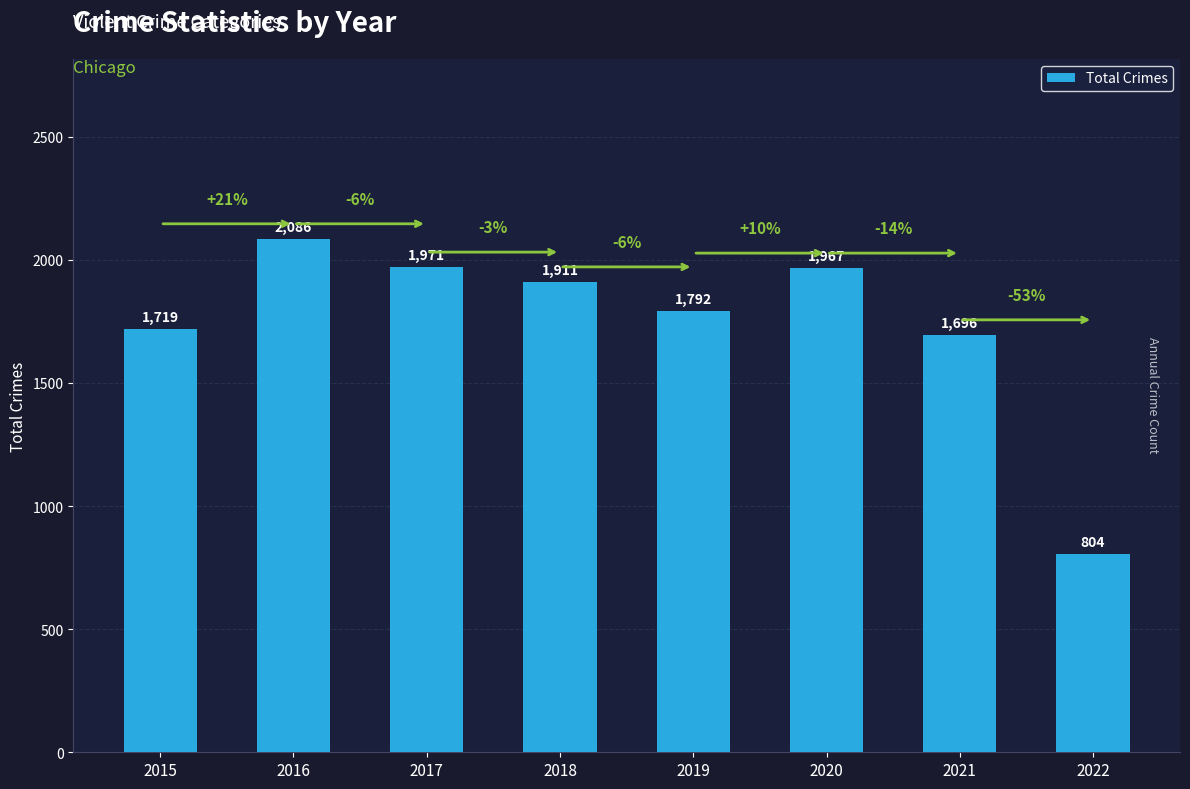

What is the change in value from 2017 to 2022?

-1167